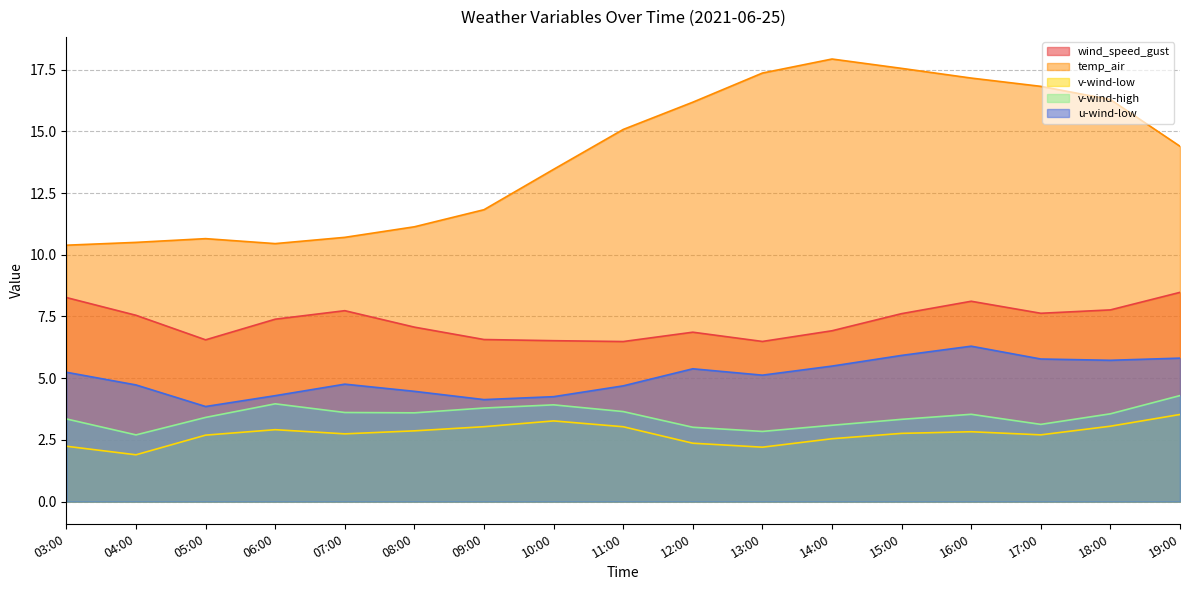

Which series has the largest total across all categories?

temp_air